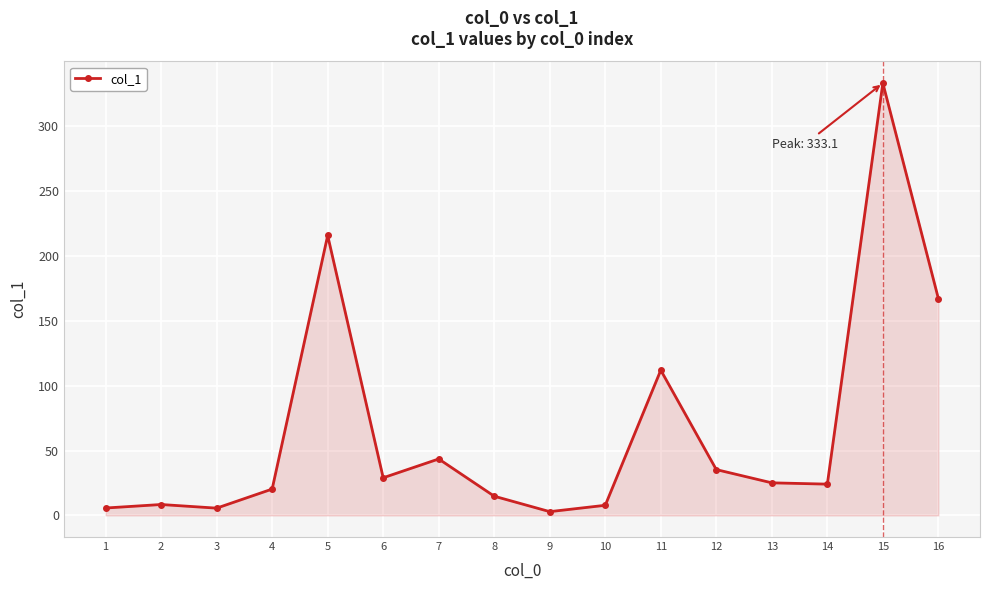

What is the value of the 7th point from the left?

43.5